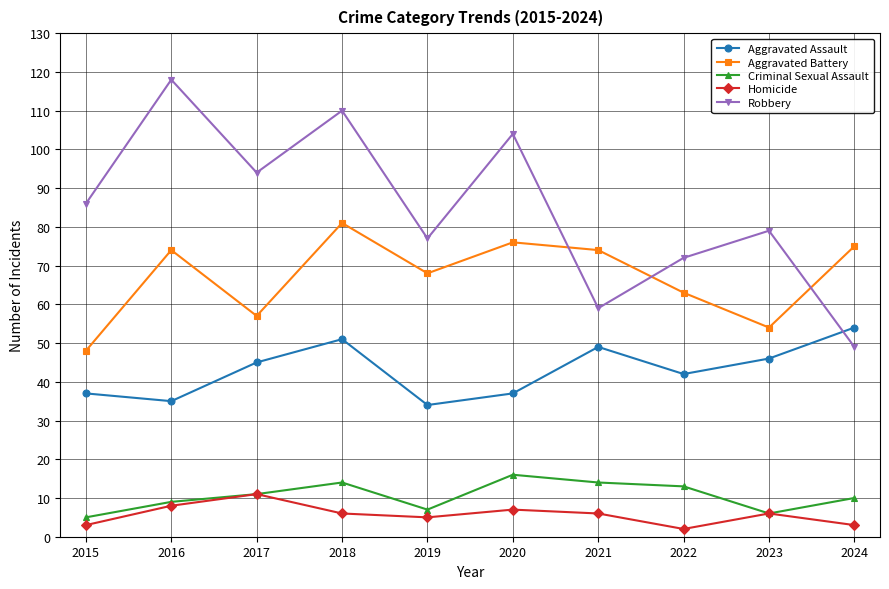

How many data points does each series have?

10